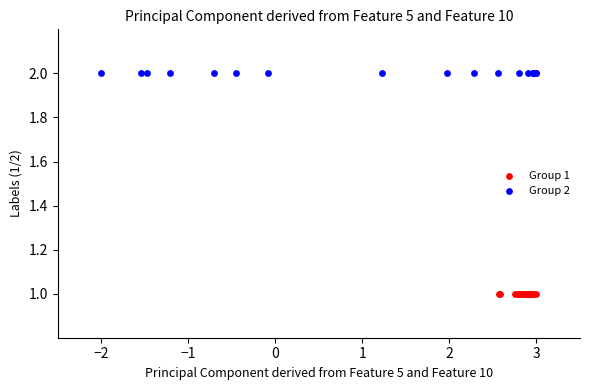

Which series contains the lowest Y value?

Group 1